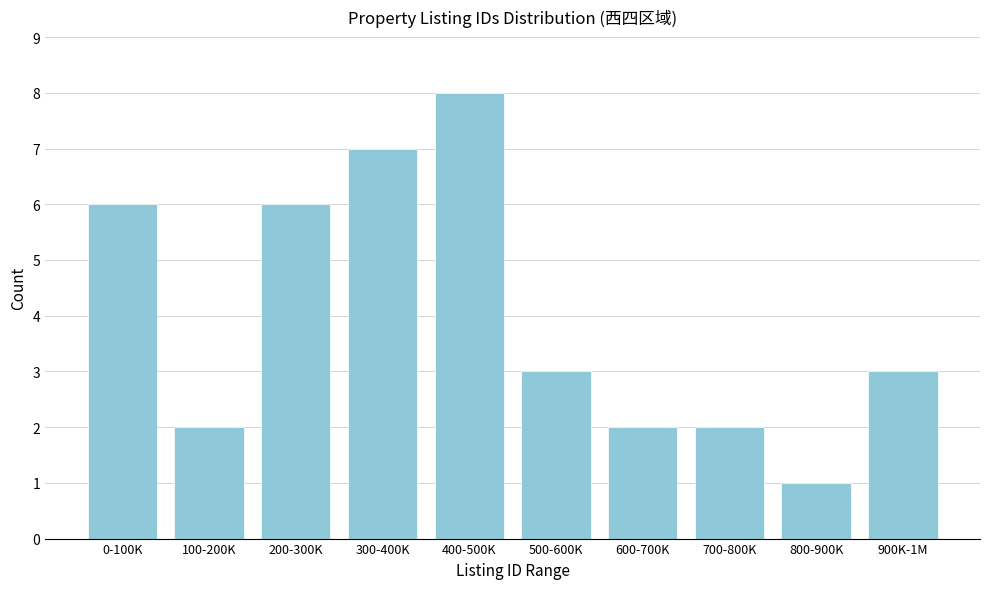

Reading right to left, what are all the values shown in this chart?

900K-1M=3	800-900K=1	700-800K=2	600-700K=2	500-600K=3	400-500K=8	300-400K=7	200-300K=6	100-200K=2	0-100K=6